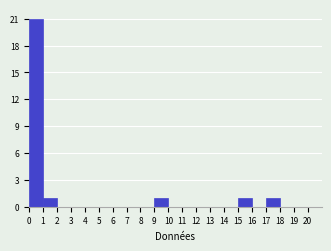

Reading left to right, list every bar in this chart as the range it spans on the x-axis followed by its height. The values are not printed on the chart, so give them approximately, as read against the axis.

0 to 1: 21
1 to 2: 1
2 to 3: 0
3 to 4: 0
4 to 5: 0
5 to 6: 0
6 to 7: 0
7 to 8: 0
8 to 9: 0
9 to 10: 1
10 to 11: 0
11 to 12: 0
12 to 13: 0
13 to 14: 0
14 to 15: 0
15 to 16: 1
16 to 17: 0
17 to 18: 1
18 to 19: 0
19 to 20: 0
20 to 21: 0